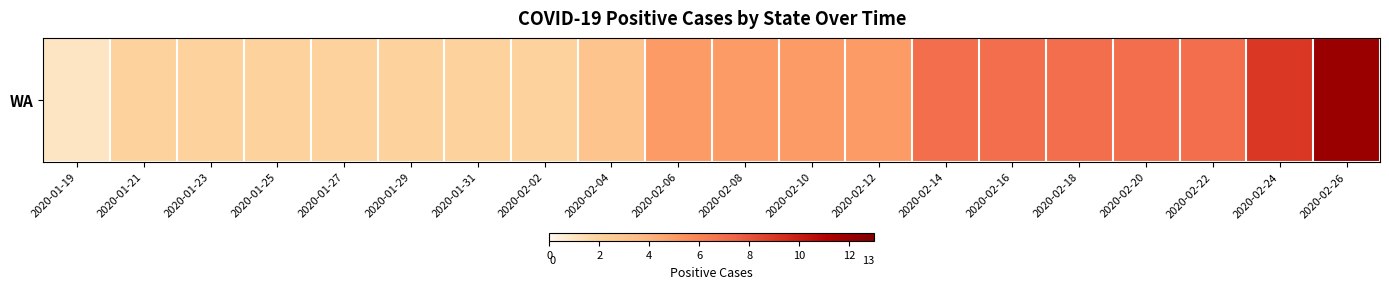

The value at 2020-02-02 is 1. True or false?

False